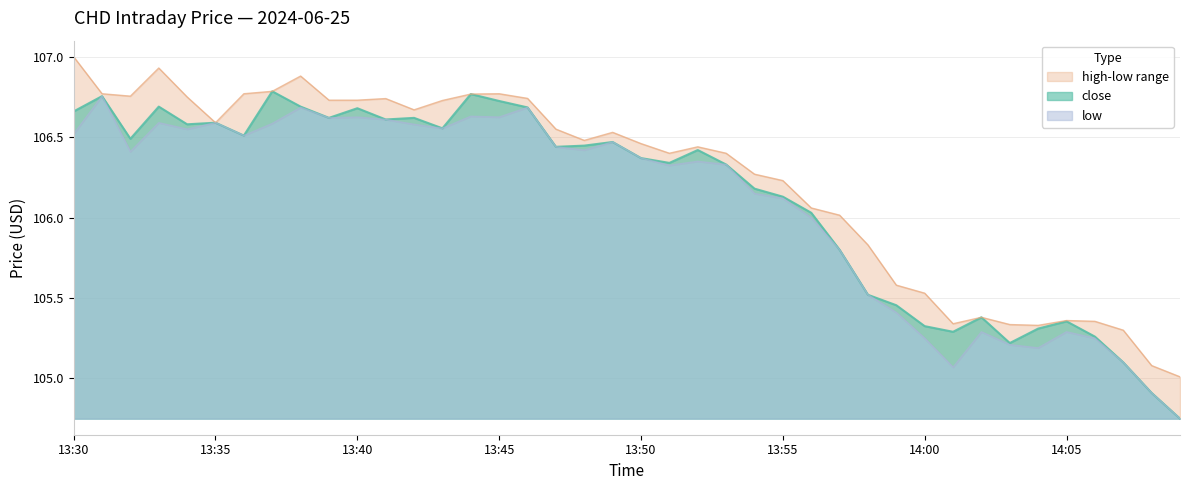

Rank the series by their maximum value, from highest to lowest.

high, close, low